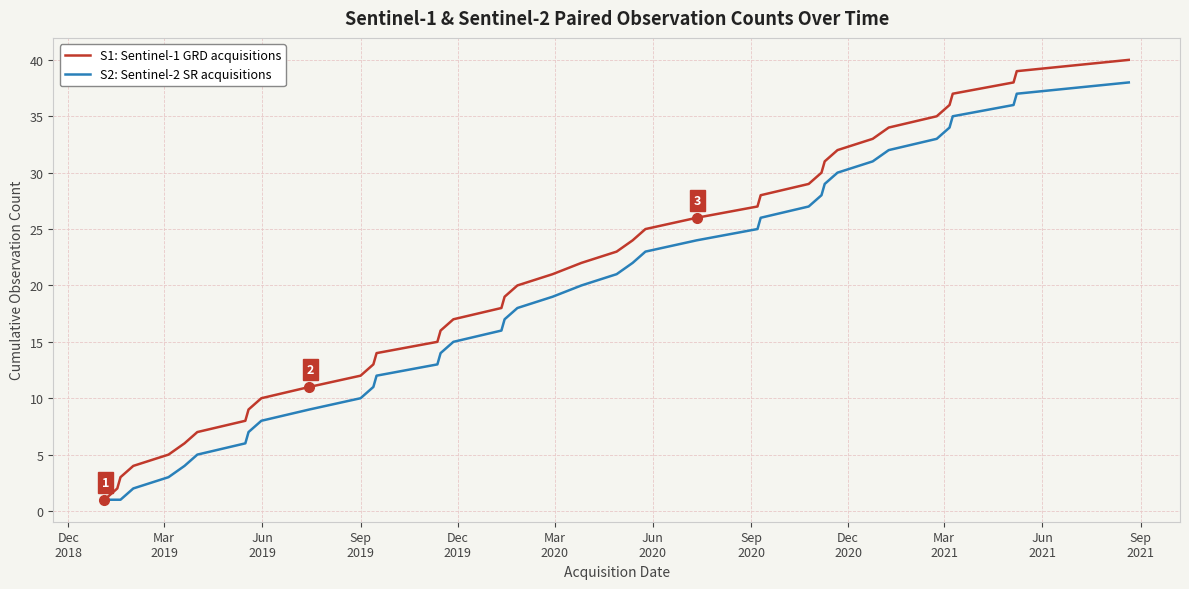

Which series has the largest total across all categories?

S1: Sentinel-1 GRD acquisitions